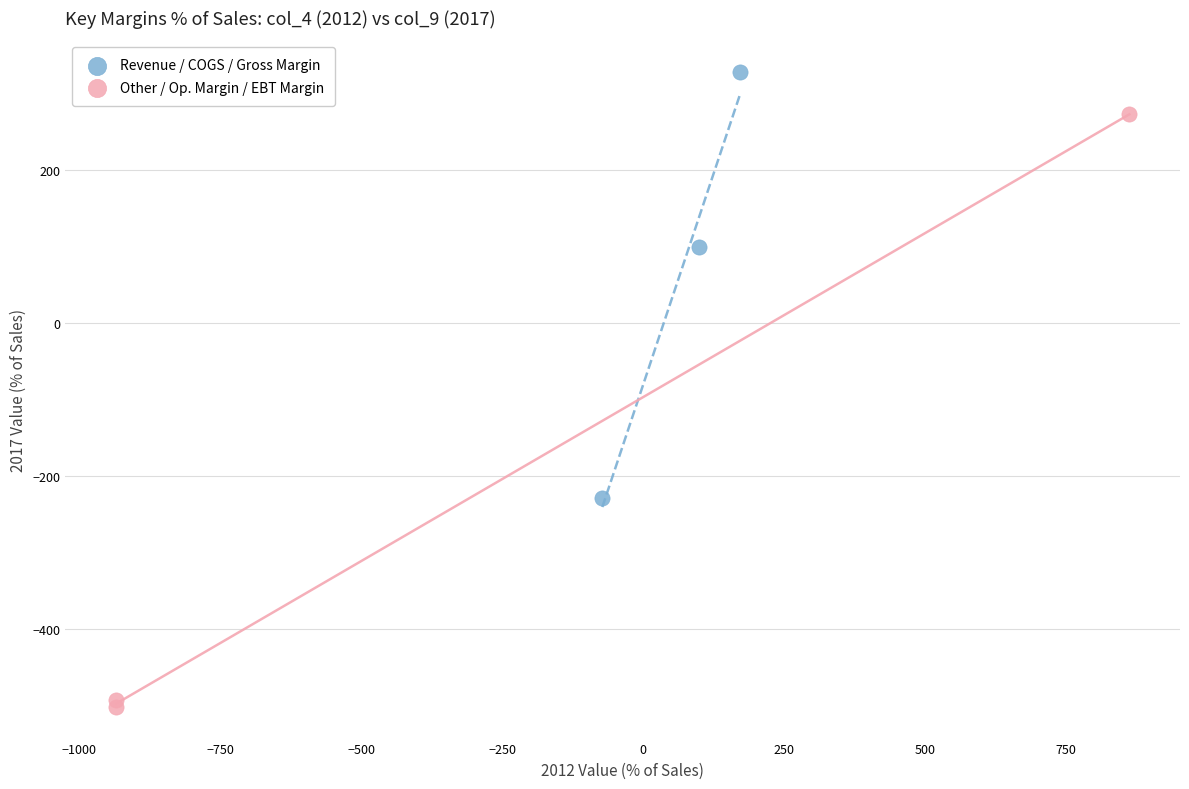

Which series reaches the minimum Y coordinate?

Other / Op. Margin / EBT Margin